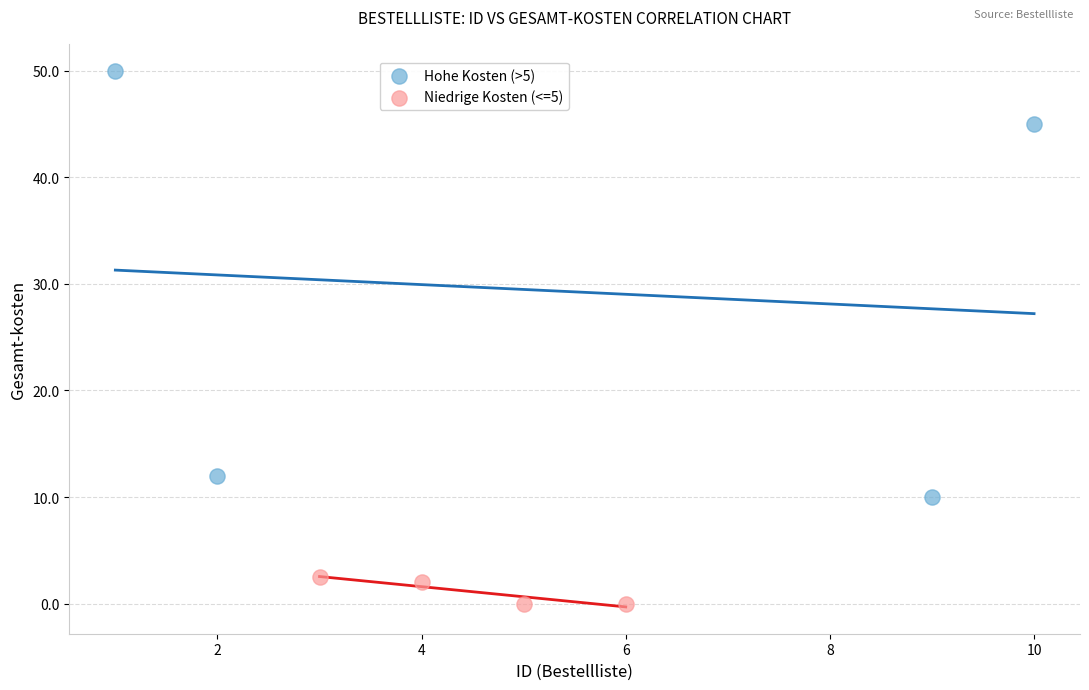

Which series reaches the maximum Y coordinate?

Hohe Kosten (>5)